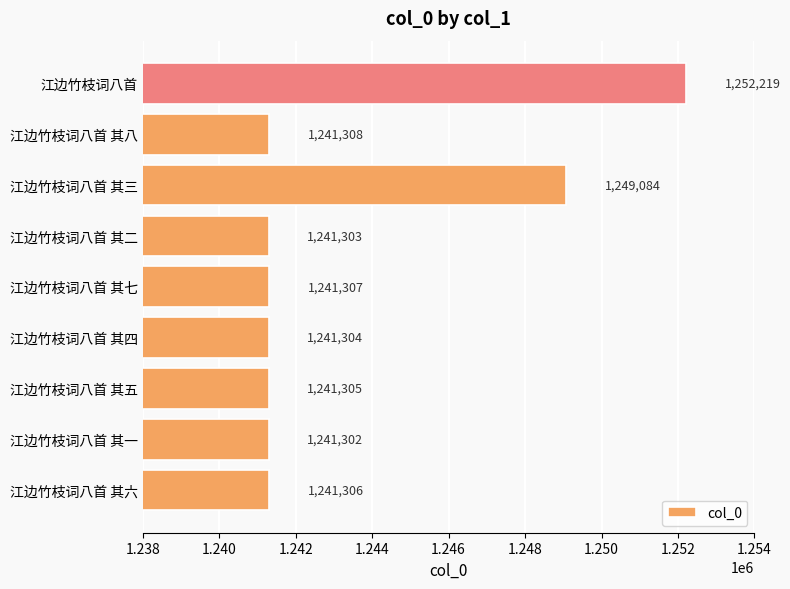

Reading bottom to top, extract all data points from this chart.

1241306	1241302	1241305	1241304	1241307	1241303	1249084	1241308	1252219